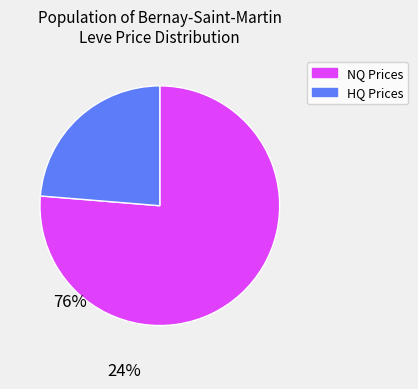

Does any single category account for the majority?

Yes